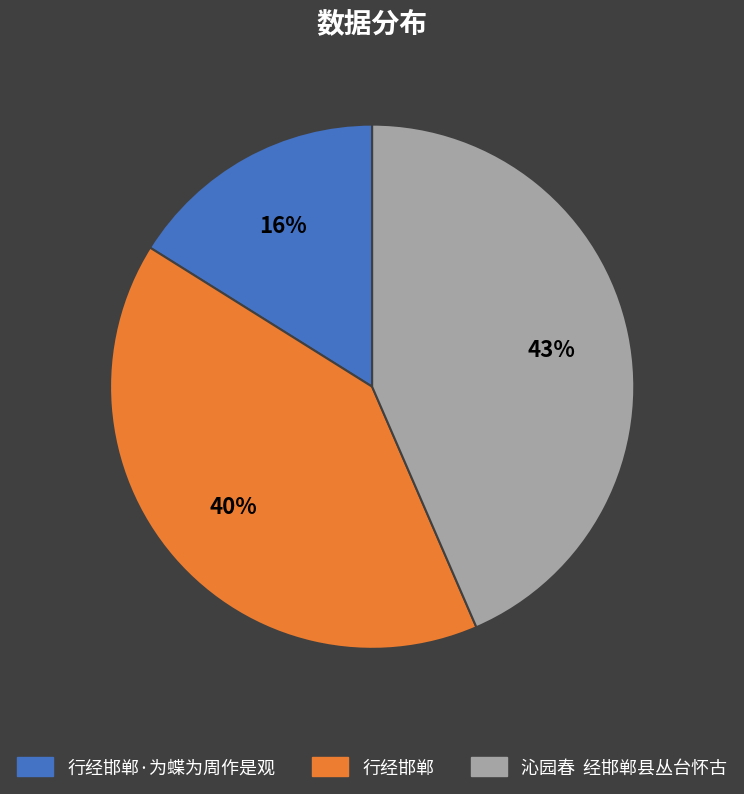

Is it true that 行经邯郸·为蝶为周作是观 is 9% of the pie?

False